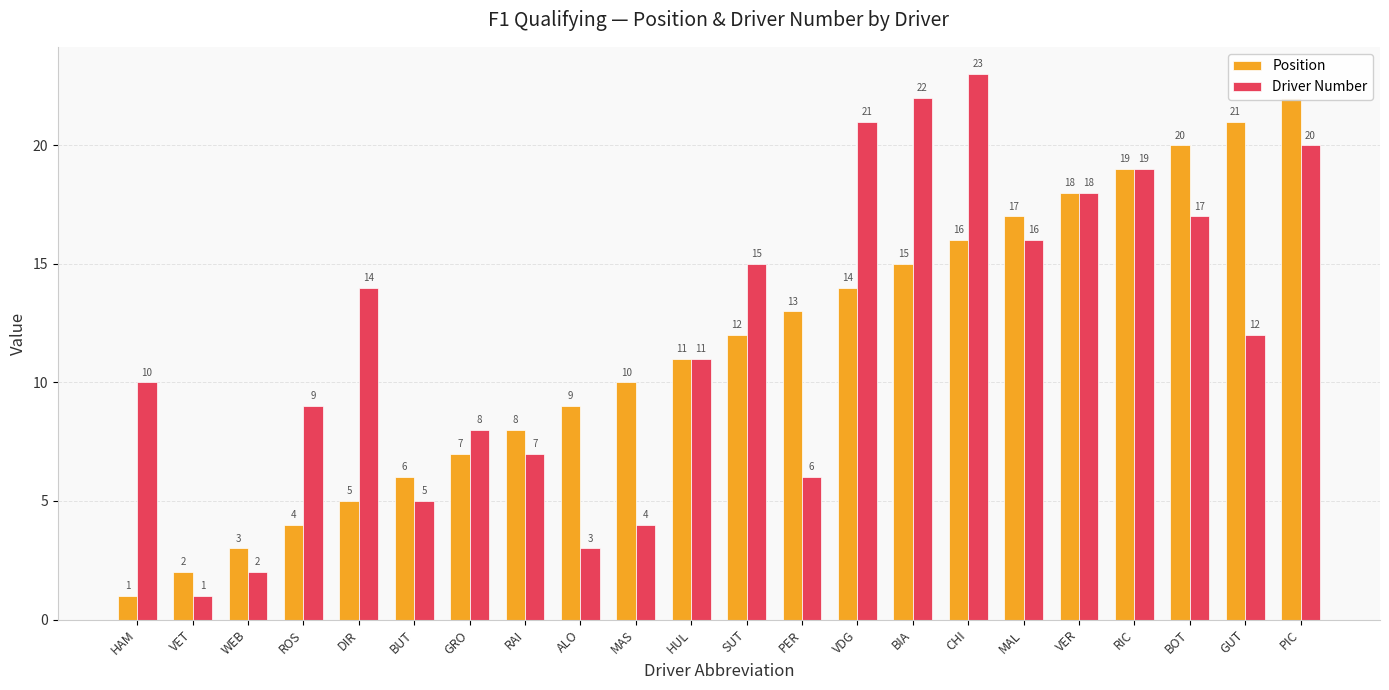

Count the number of data series in this chart.

2